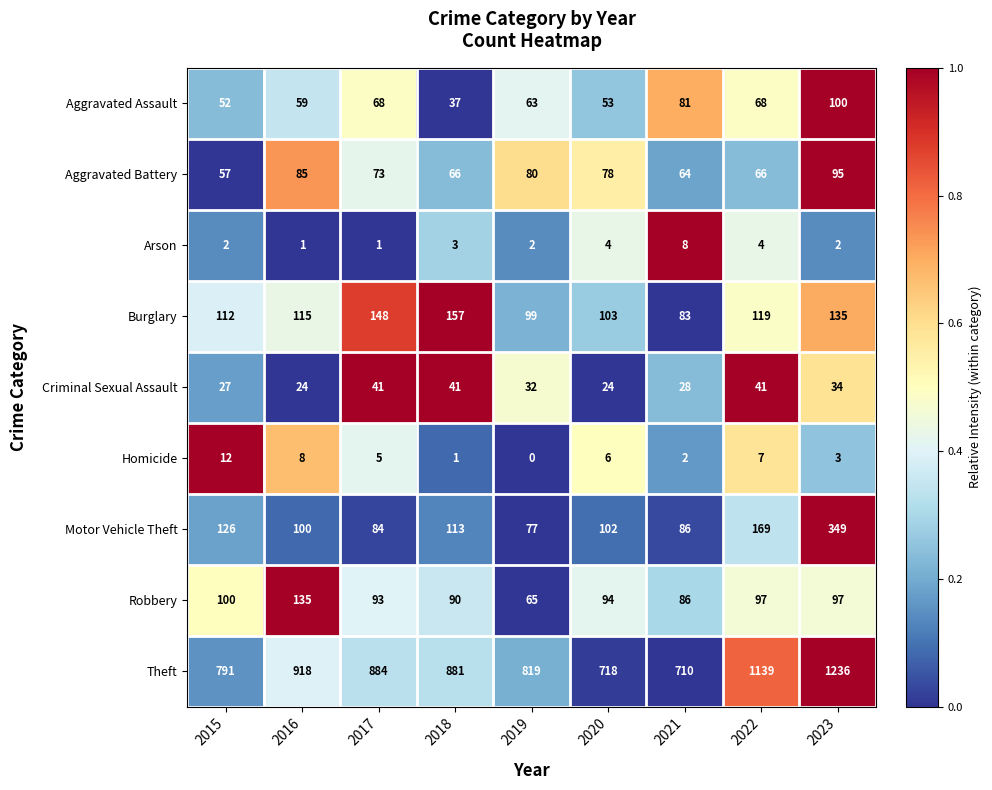

What is the sum of the Arson values at 2015 and 2017?

3